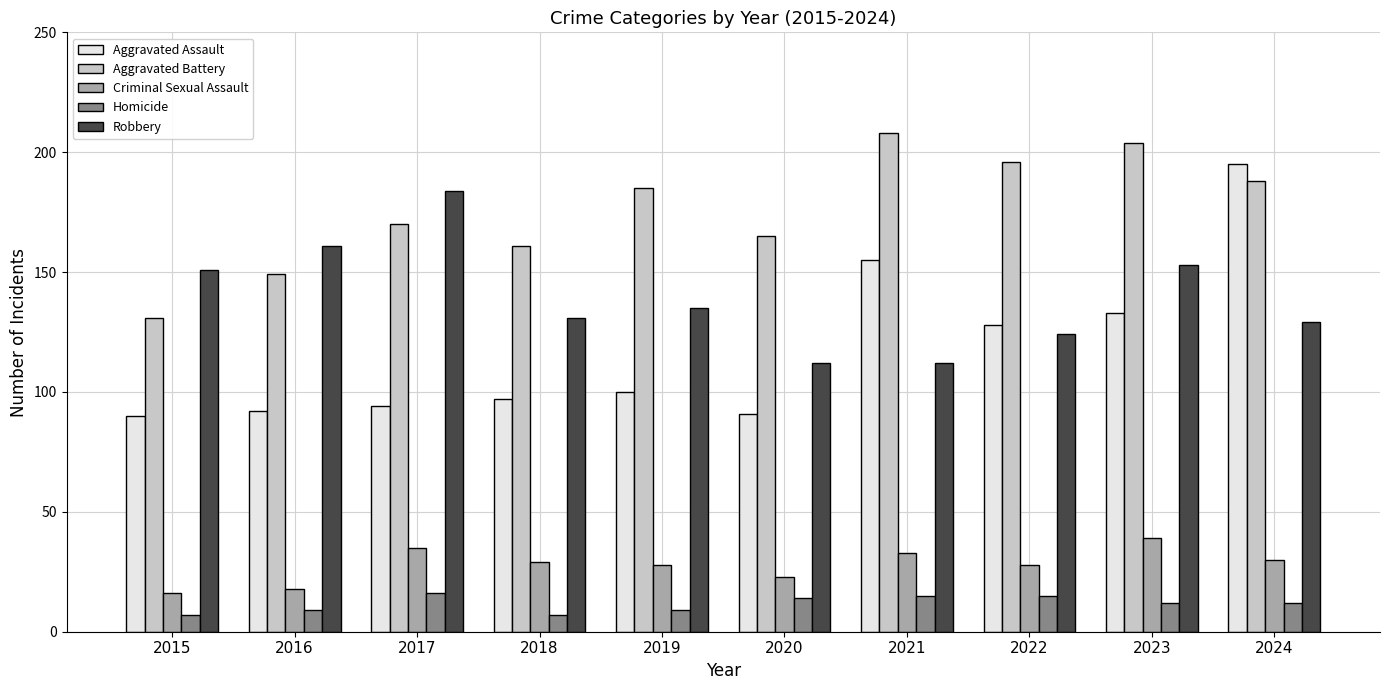

At how many categories does at least one series exceed 99?

10